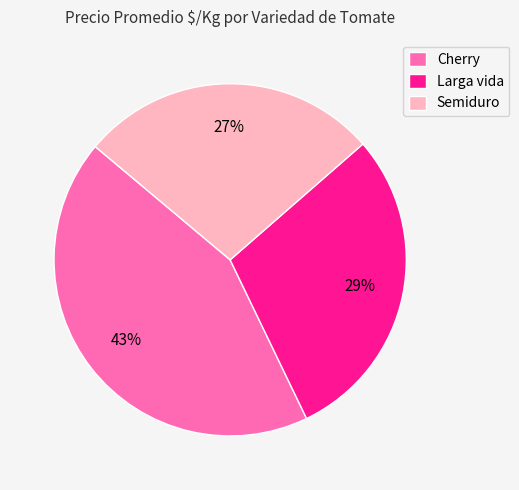

What is the smallest slice in the pie chart?

Semiduro